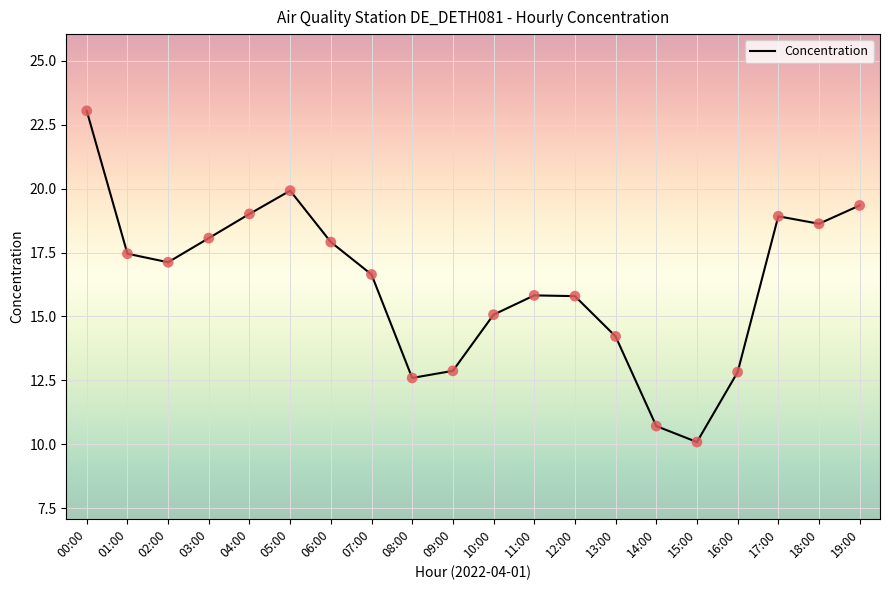

What is the ratio of the value at 08:00 to the value at 04:00?

0.7